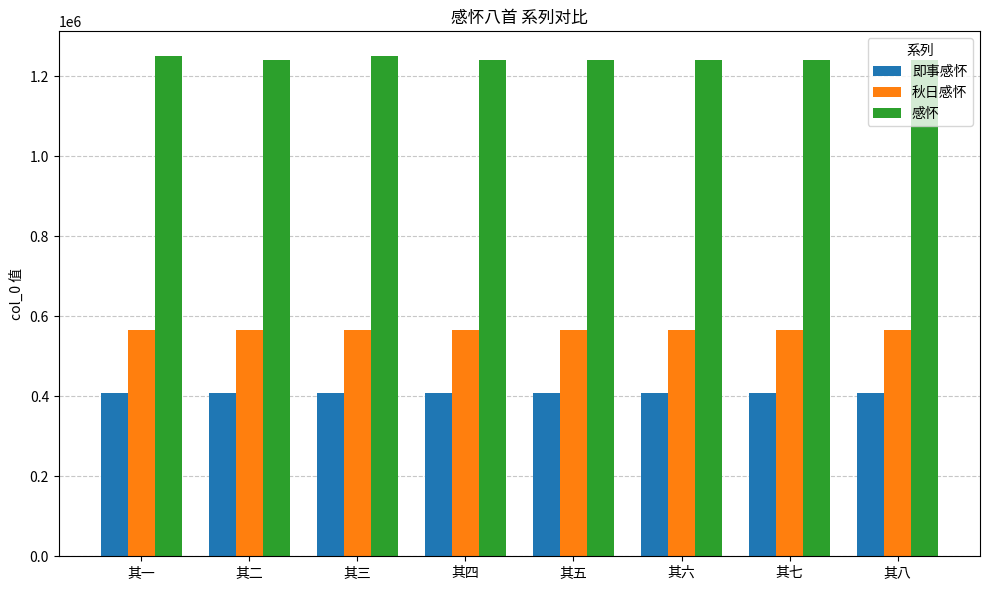

True or false: 秋日感怀 has a value of 937598 at 其五.

False